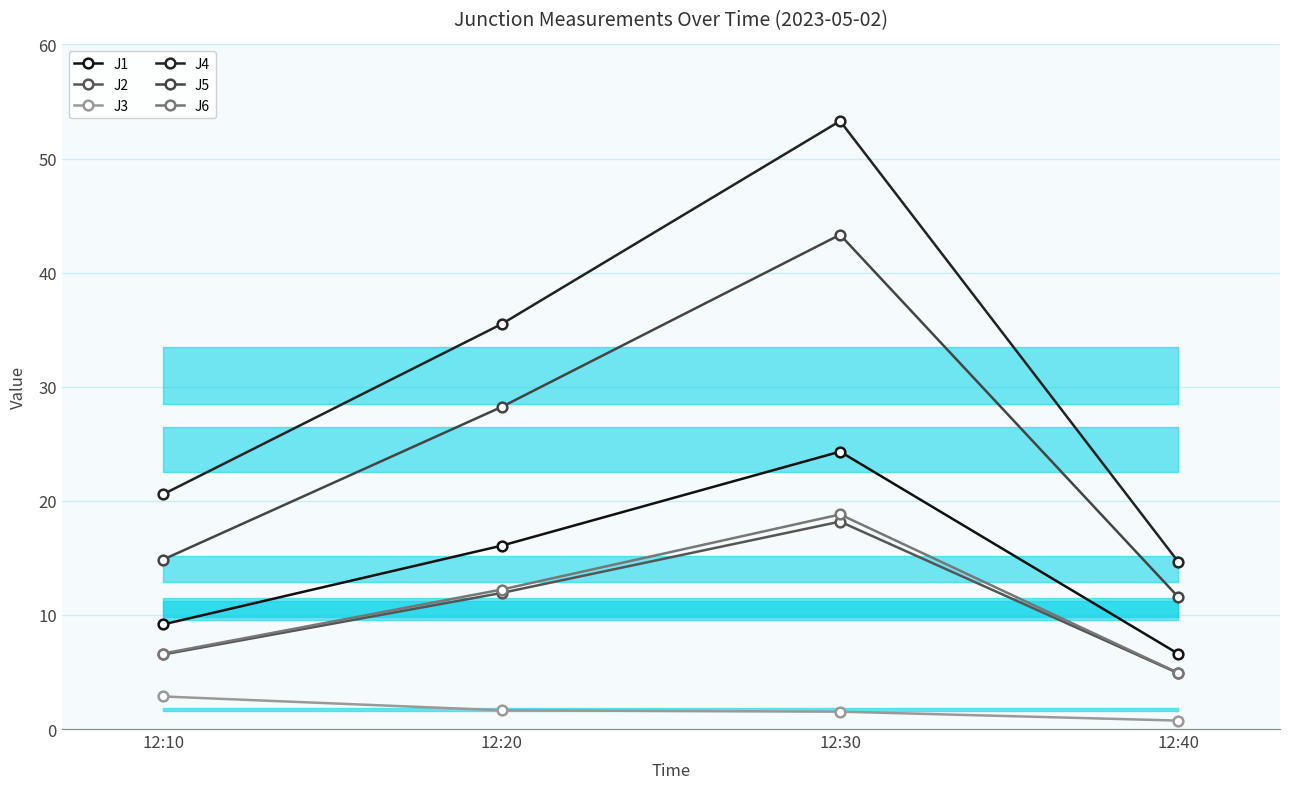

Reading left to right, transcribe all the data shown in this chart.

J1: 12:10=9.2	12:20=16.1	12:30=24.3	12:40=6.6
J2: 12:10=6.5	12:20=11.9	12:30=18.2	12:40=4.9
J3: 12:10=2.9	12:20=1.6	12:30=1.5	12:40=0.7
J4: 12:10=20.6	12:20=35.5	12:30=53.3	12:40=14.6
J5: 12:10=14.9	12:20=28.2	12:30=43.3	12:40=11.6
J6: 12:10=6.6	12:20=12.2	12:30=18.8	12:40=4.9